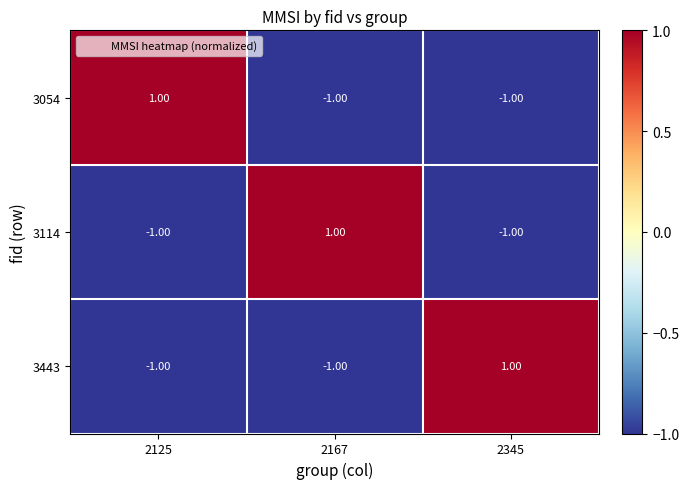

At how many categories does at least one series exceed 0?

3